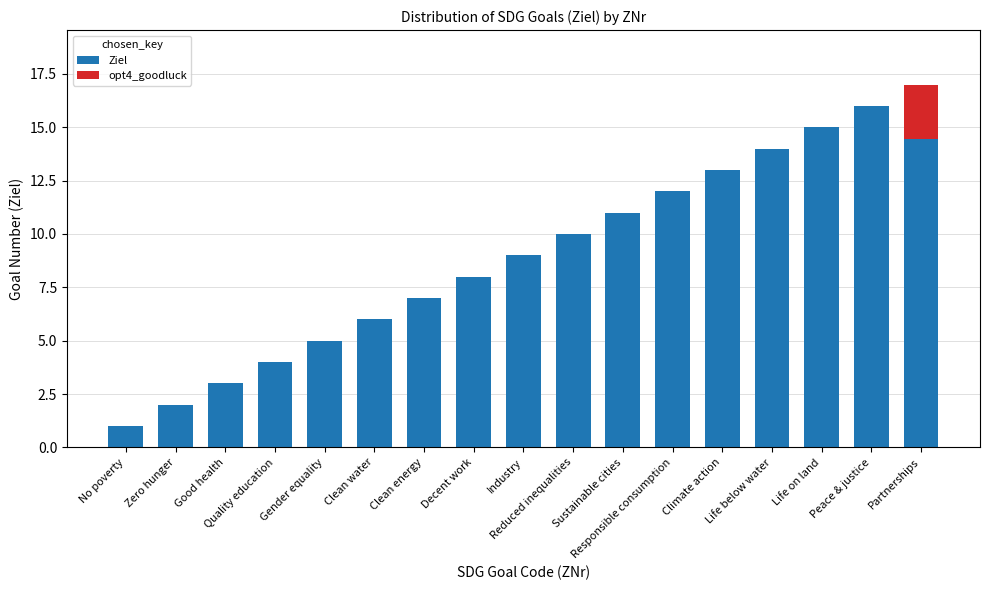

What is the sum of all opt4_goodluck values?

2.5